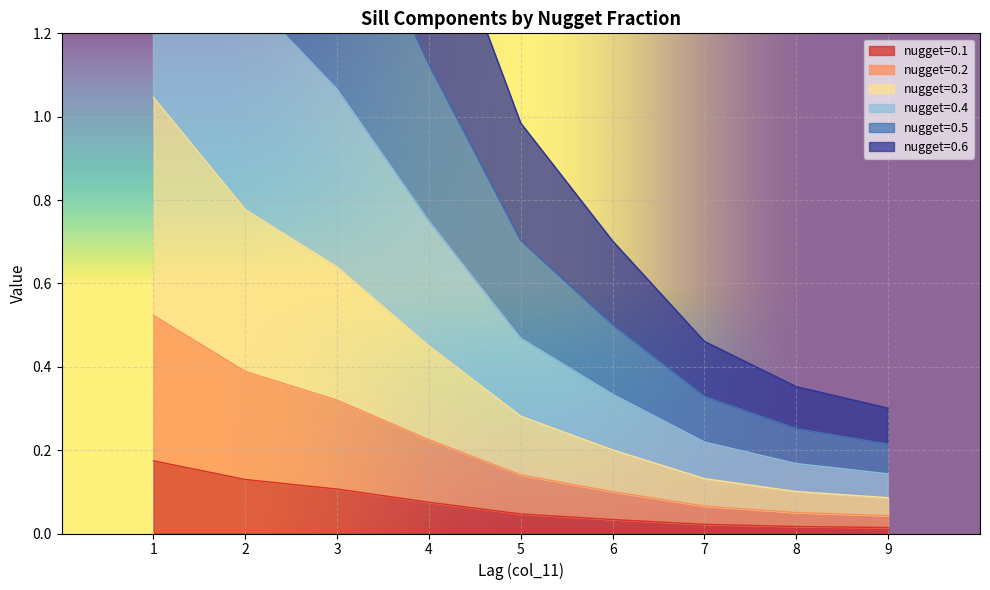

What is the total value across all series at 2?

7.3